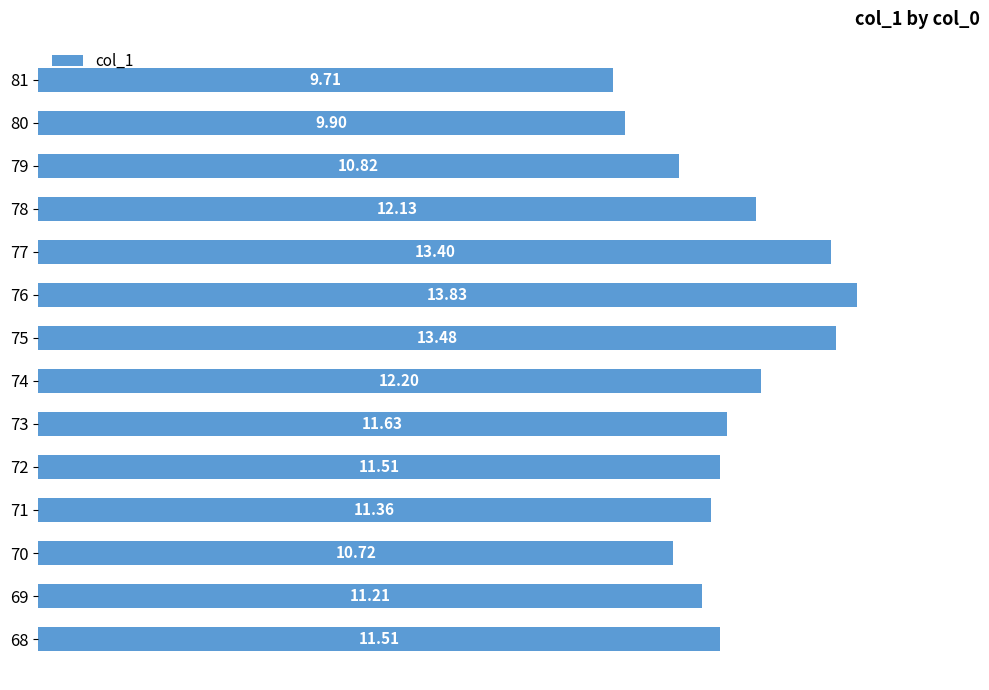

What is the change in value from 70 to 80?

-0.8